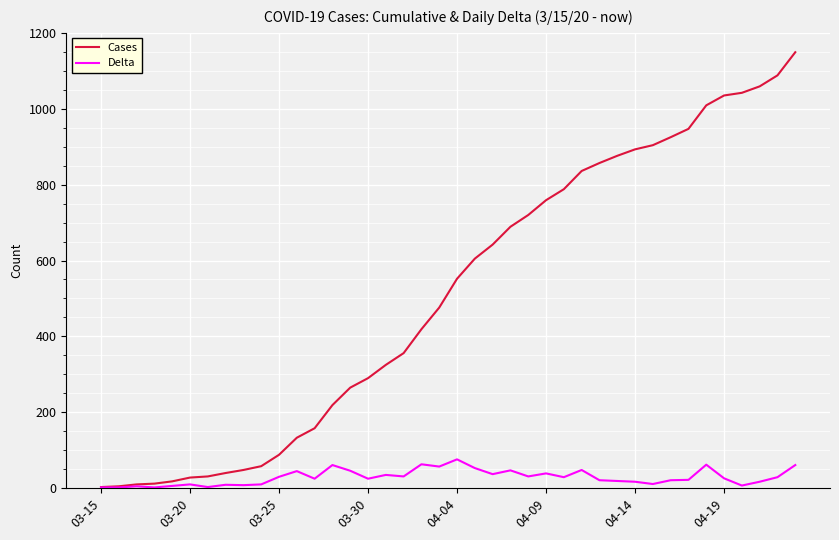

Which series has the largest total across all categories?

Cases